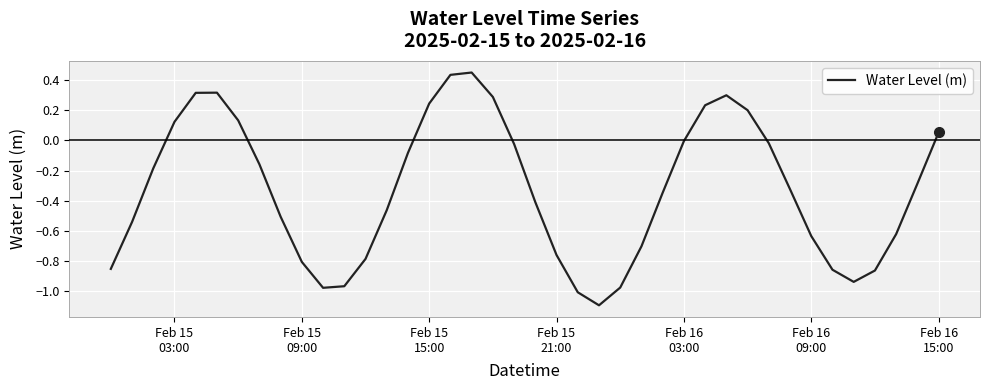

What is the difference between the maximum and minimum values?

1.5